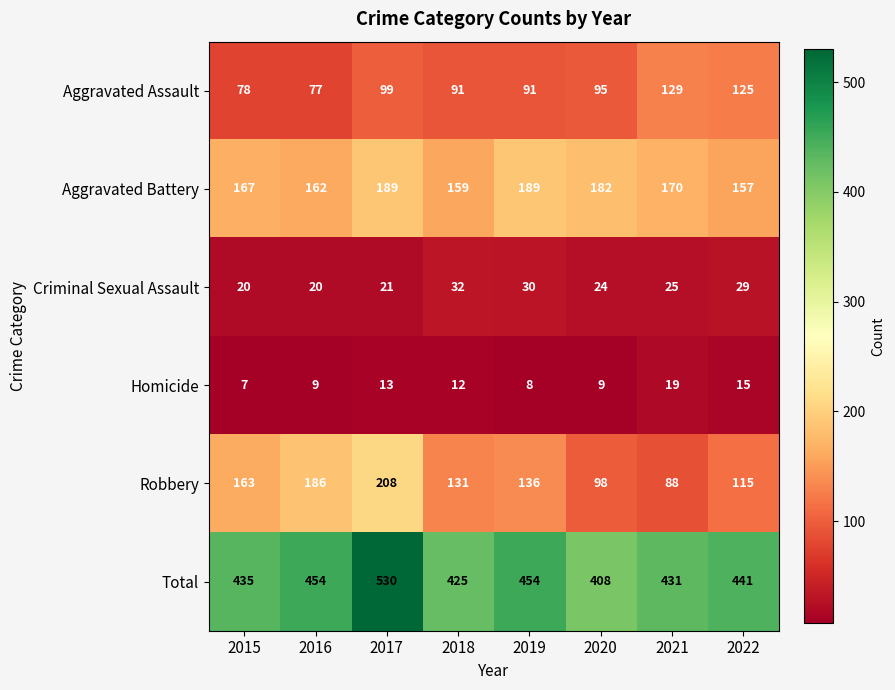

What is the average value of the Criminal Sexual Assault series?

25